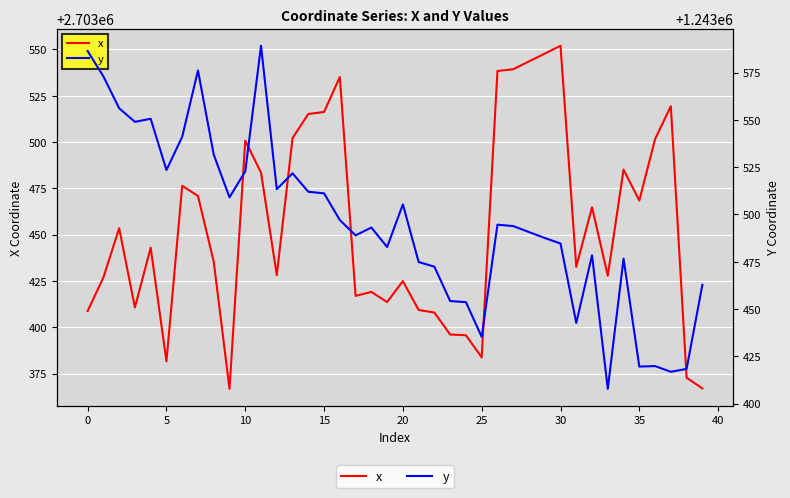

What is the lowest value of the x series?

2703366.8